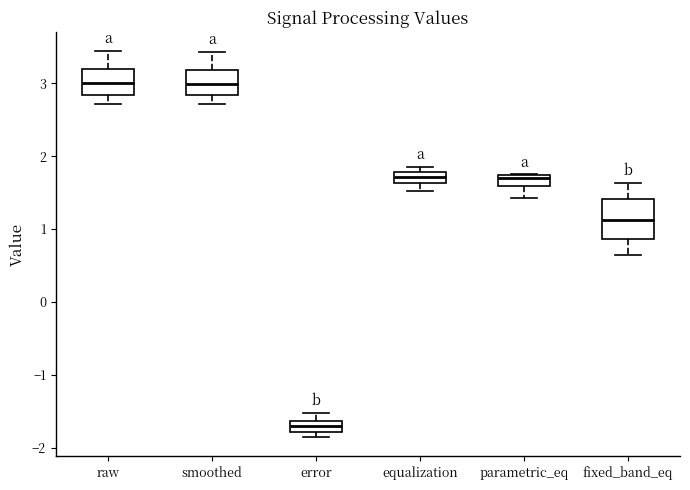

Where is the lower edge of the box for equalization on the y-axis? The values are not printed on the chart, so give them approximately, as read against the axis.

1.6